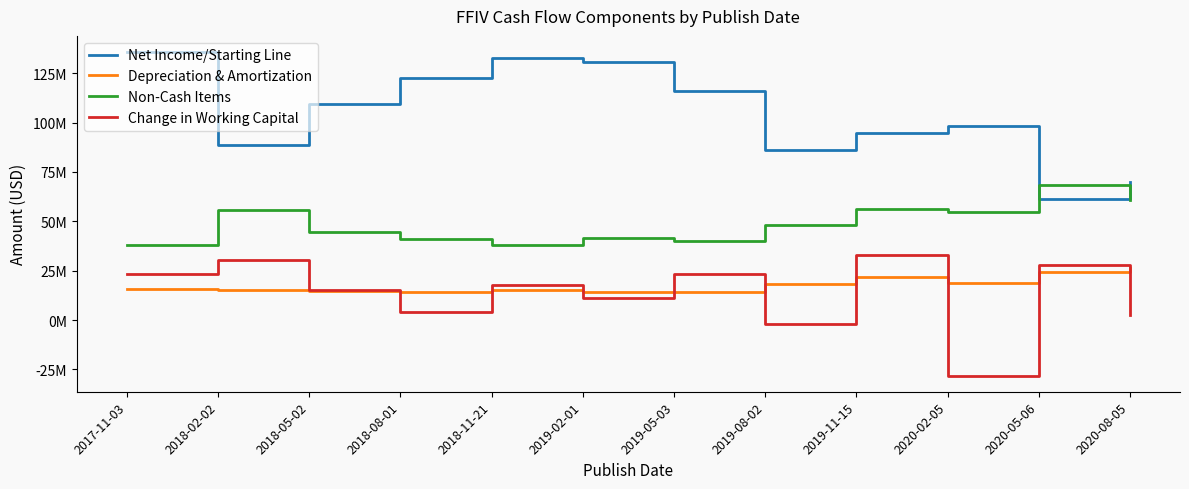

What are all the series names shown in the legend?

Net Income/Starting Line, Depreciation & Amortization, Non-Cash Items, Change in Working Capital